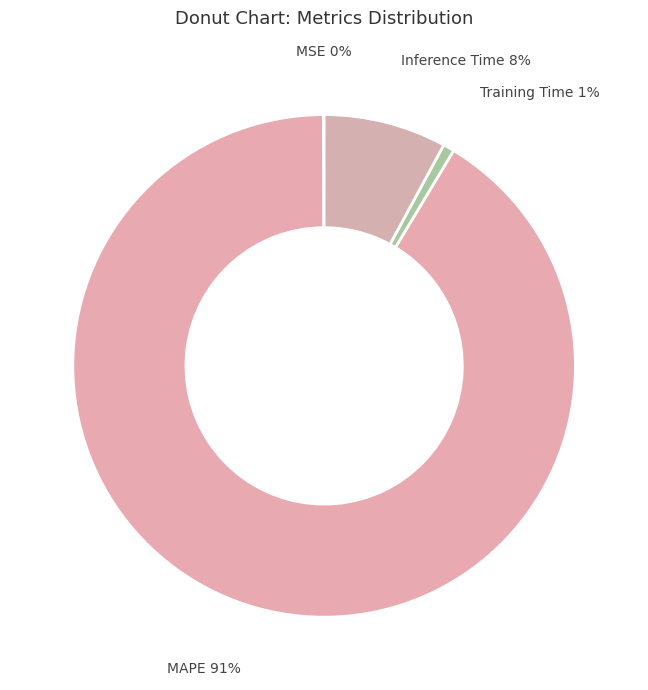

Does MAPE account for over 50% of the chart?

Yes